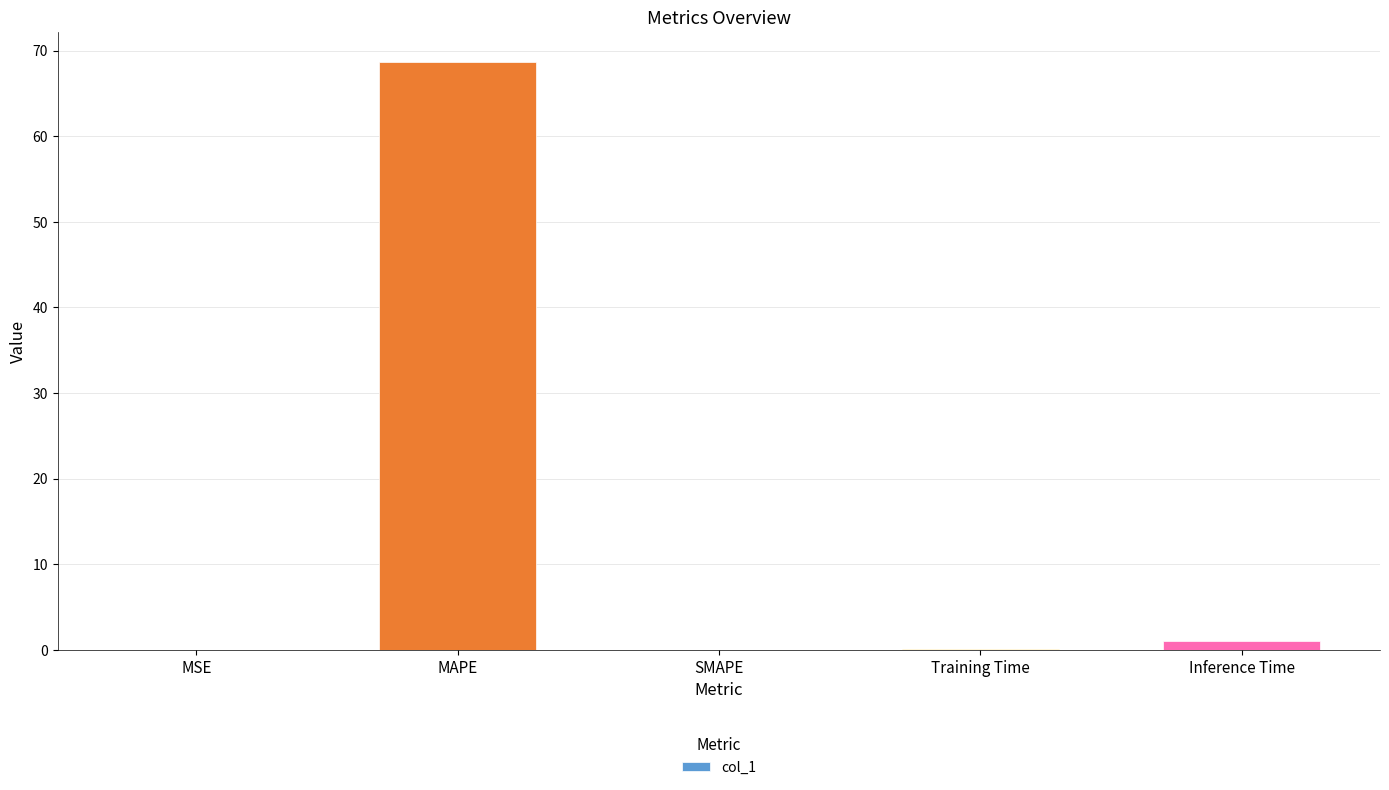

Are the bars grouped side by side (vs. stacked)?

No